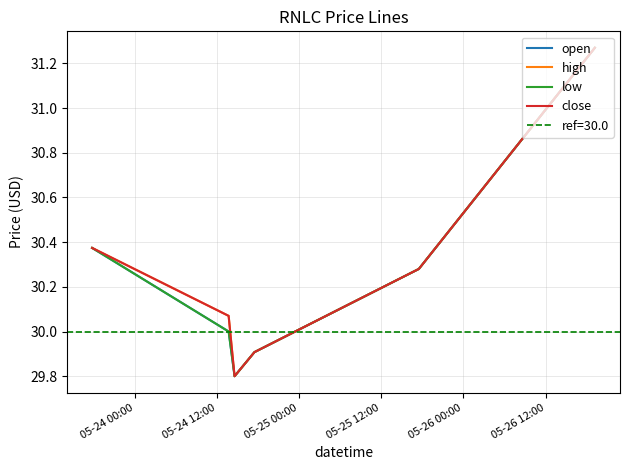

True or false: low and close cross at least once.

False